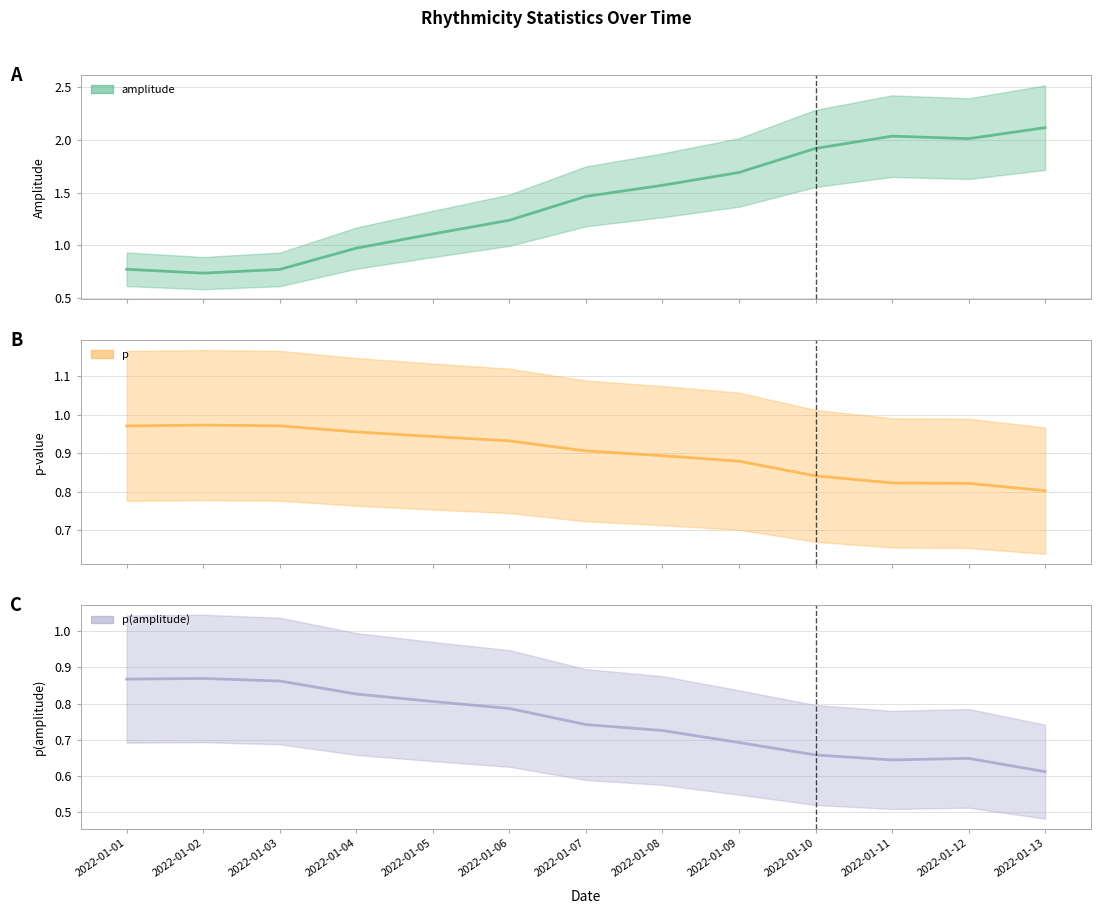

Where is the first local maximum for amplitude?

2022-01-11